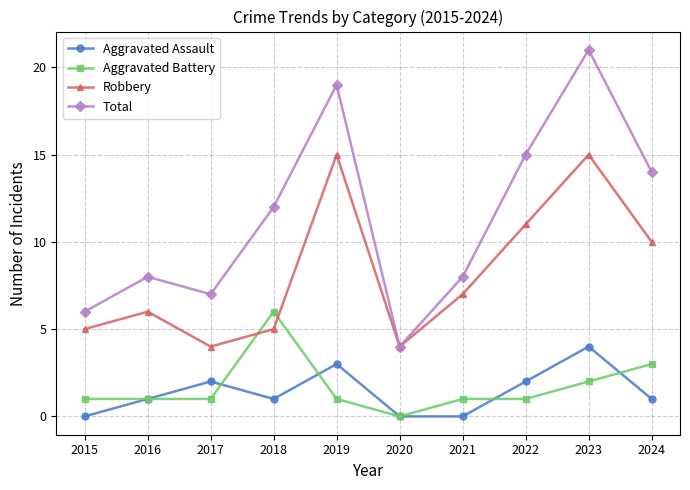

How many lines are shown in the chart?

4